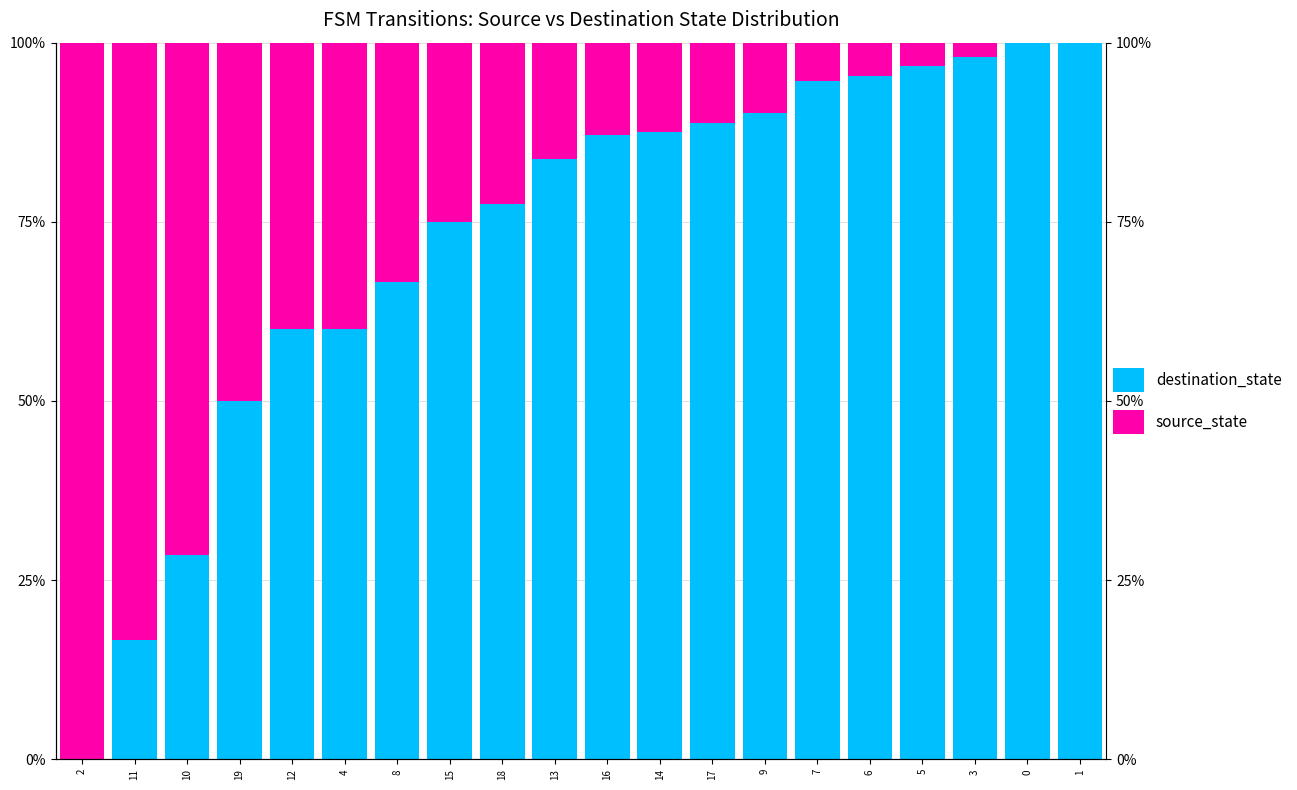

What is the sum of all source_state values?

543.5